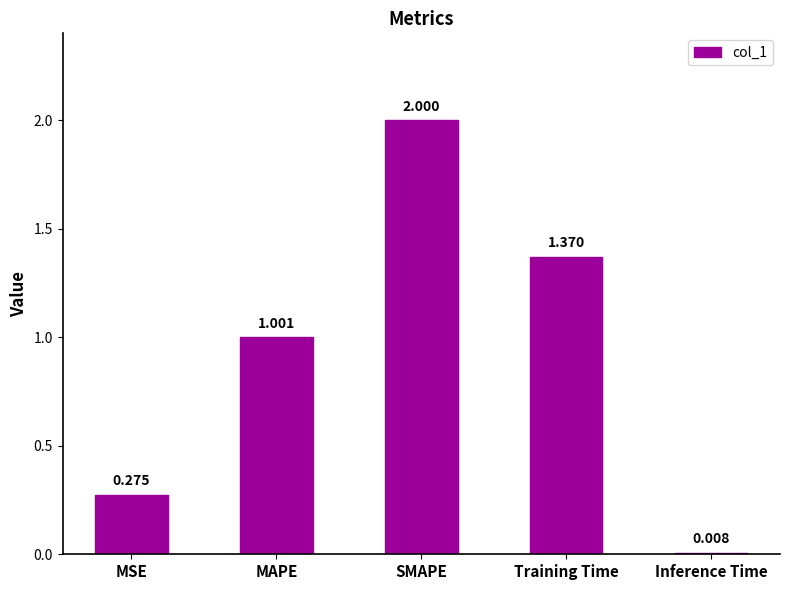

Which label corresponds to the largest value in the chart?

SMAPE